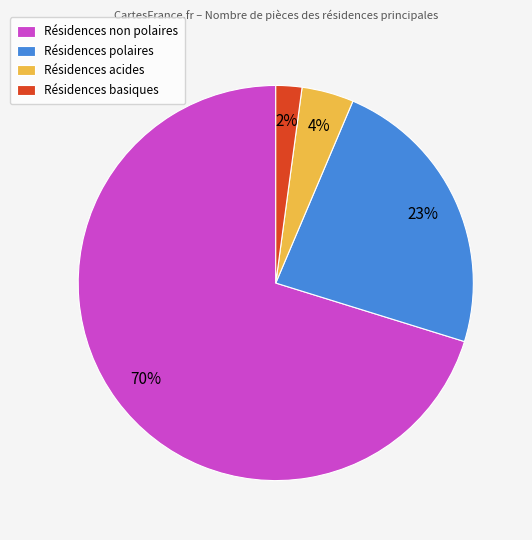

True or false: Résidences non polaires accounts for 70% of the total.

True